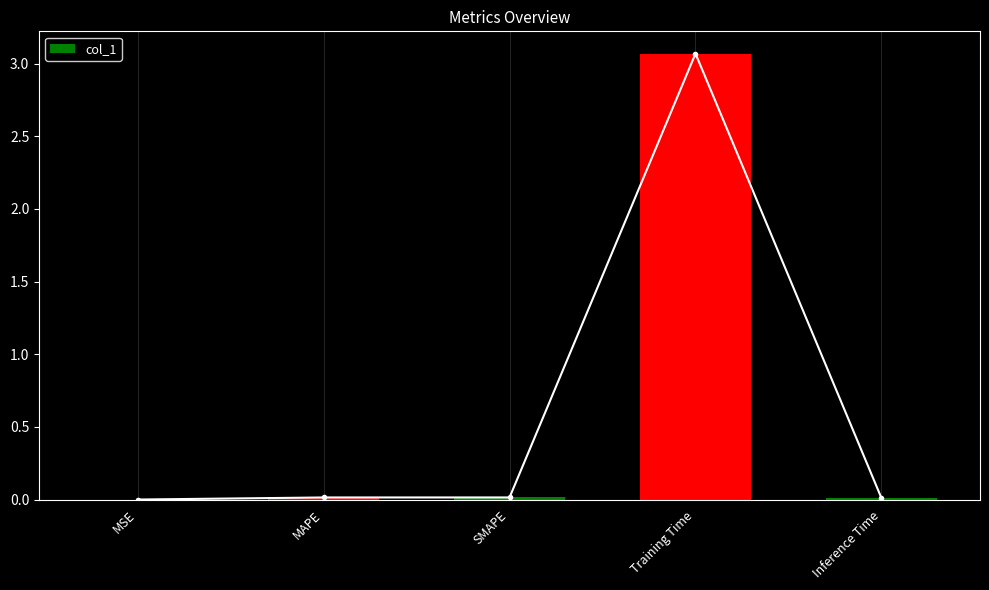

List the labels in order of value, largest first.

Training Time, SMAPE, MAPE, Inference Time, MSE